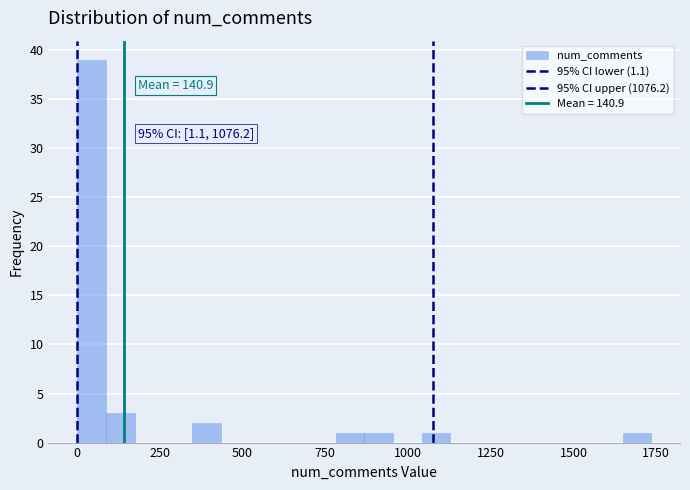

Read against the x-axis, roughly where is the centre of the tallest bar?

50